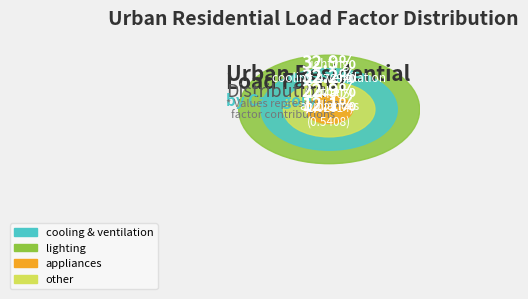

Is it true that other is 32% of the pie?

False